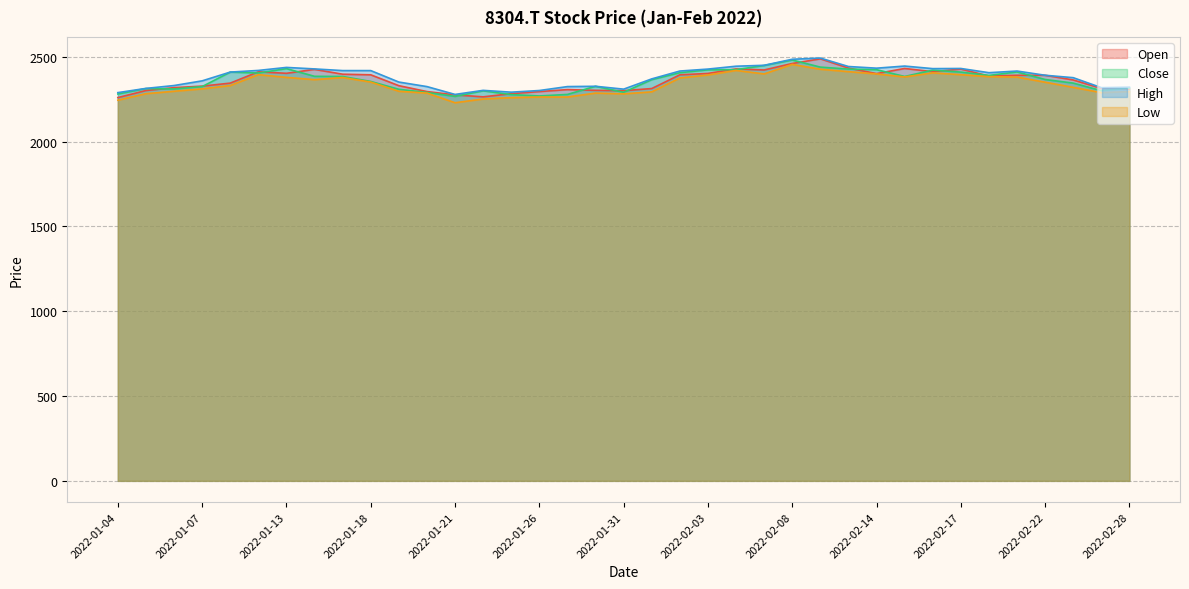

What is the value of the Close point at the 23rd from the left?

2424.3